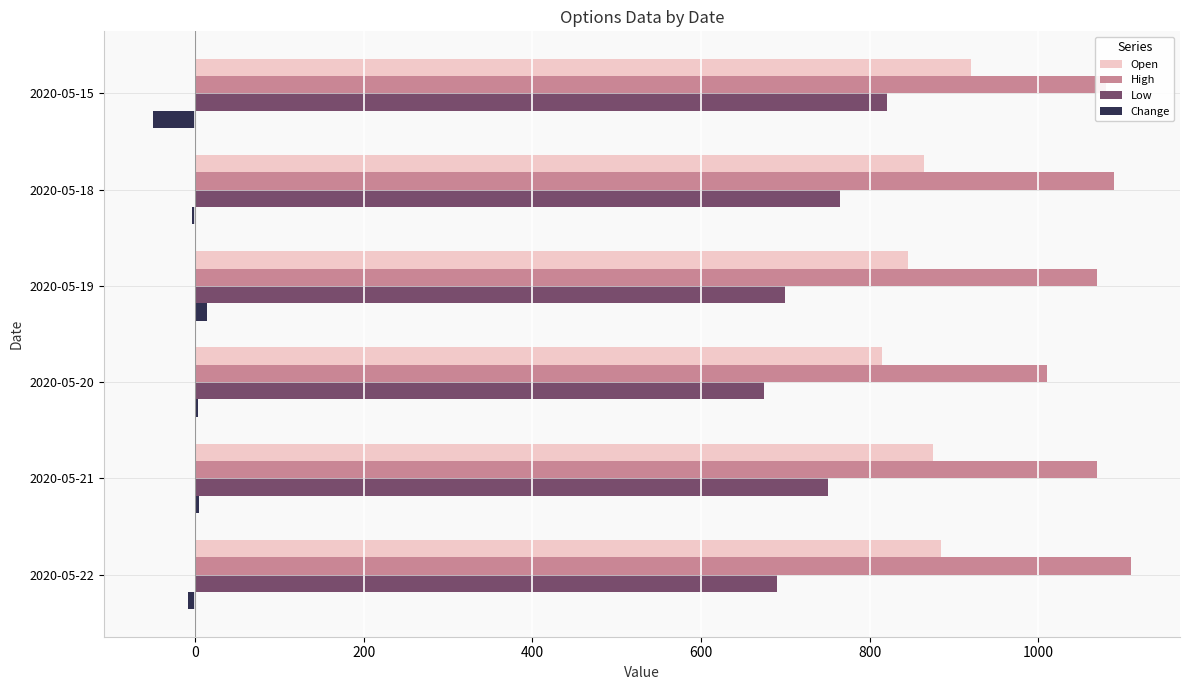

What is the greatest value displayed?

1110.0